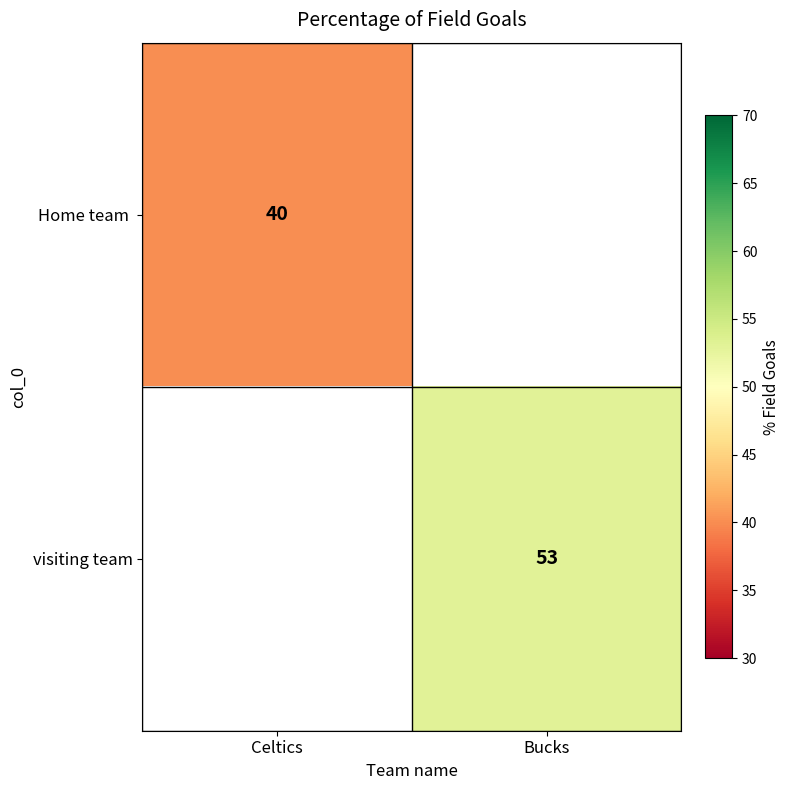

True or false: visiting team has a value of 53 at Bucks.

True